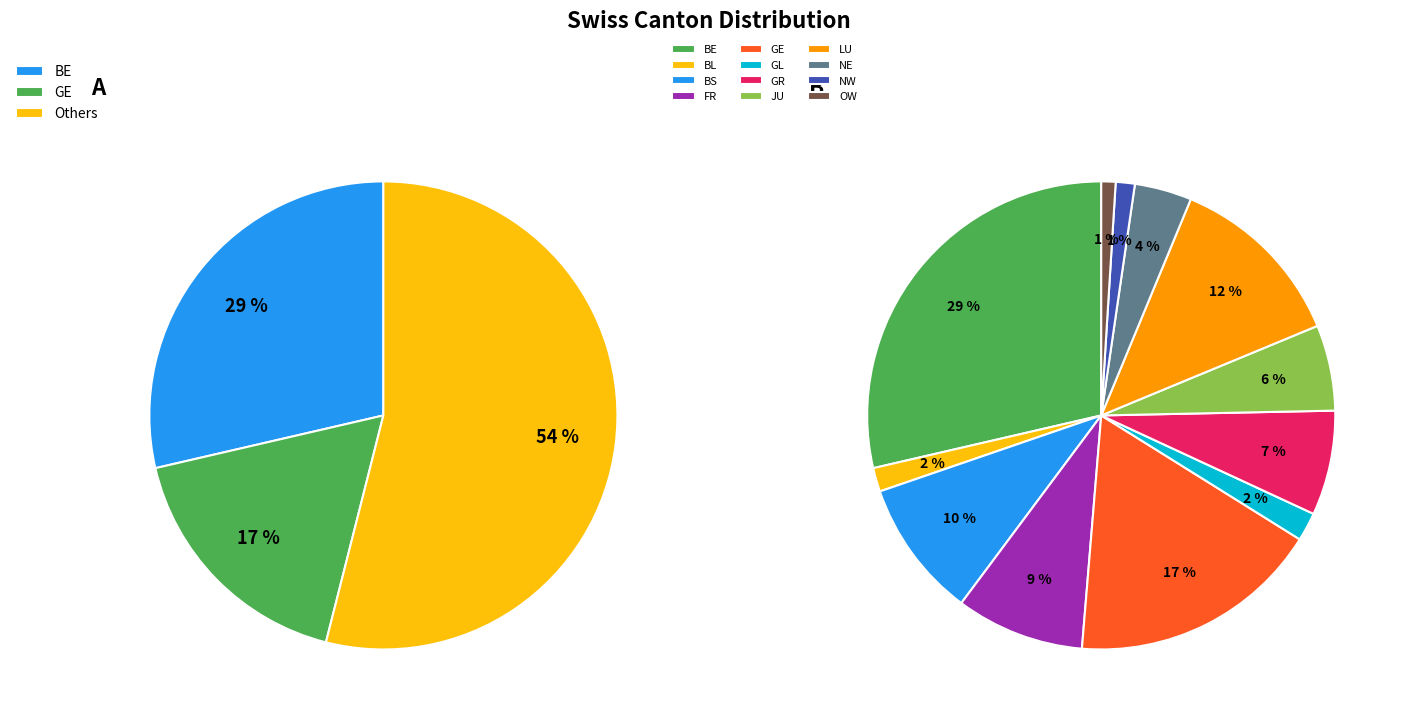

Do GL and LU together represent more than half of the pie?

No